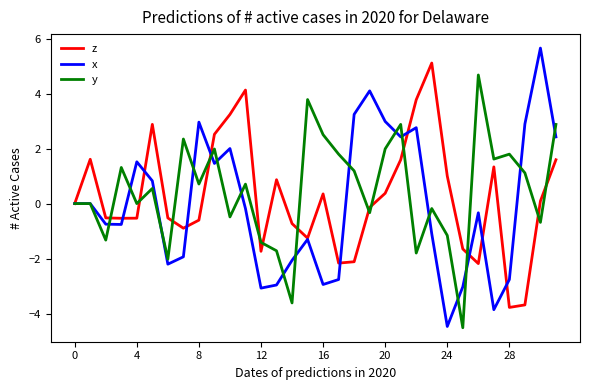

What is the greatest value displayed?

5.7